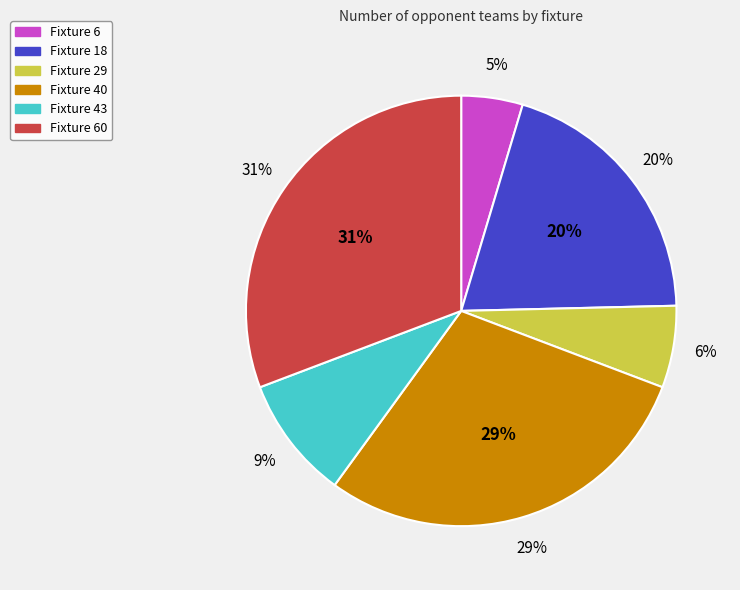

Approximately how many times larger is the value at Fixture 18 compared to Fixture 29?

3.2